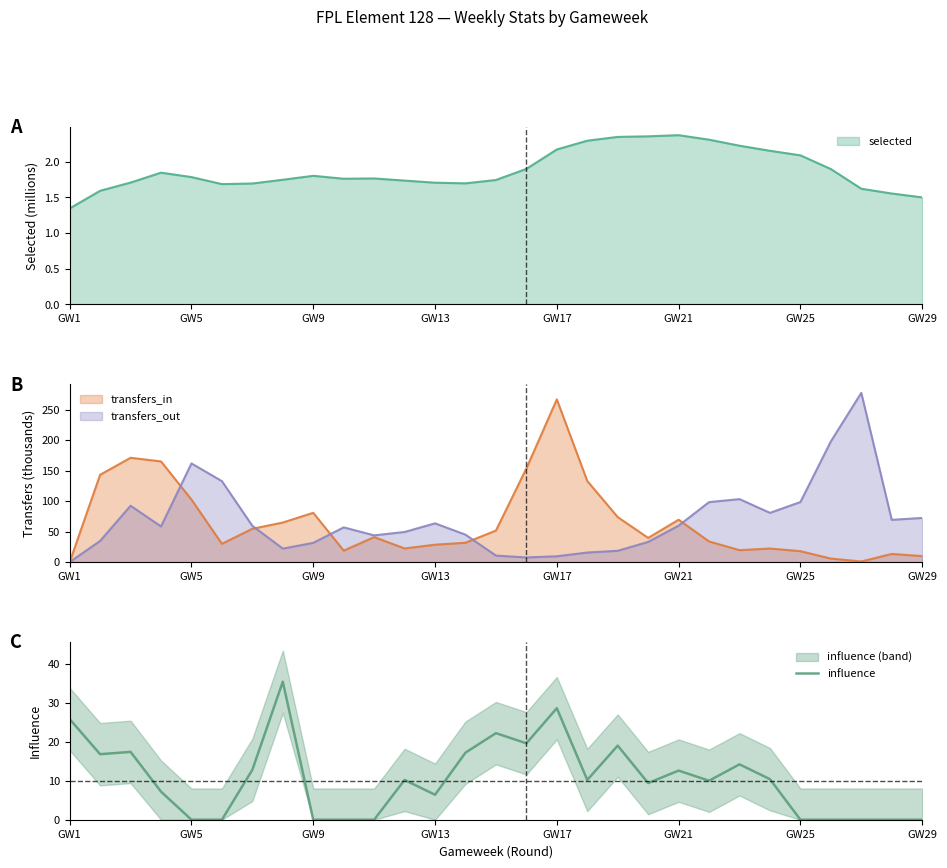

At which label is selected closest to 1?

GW1